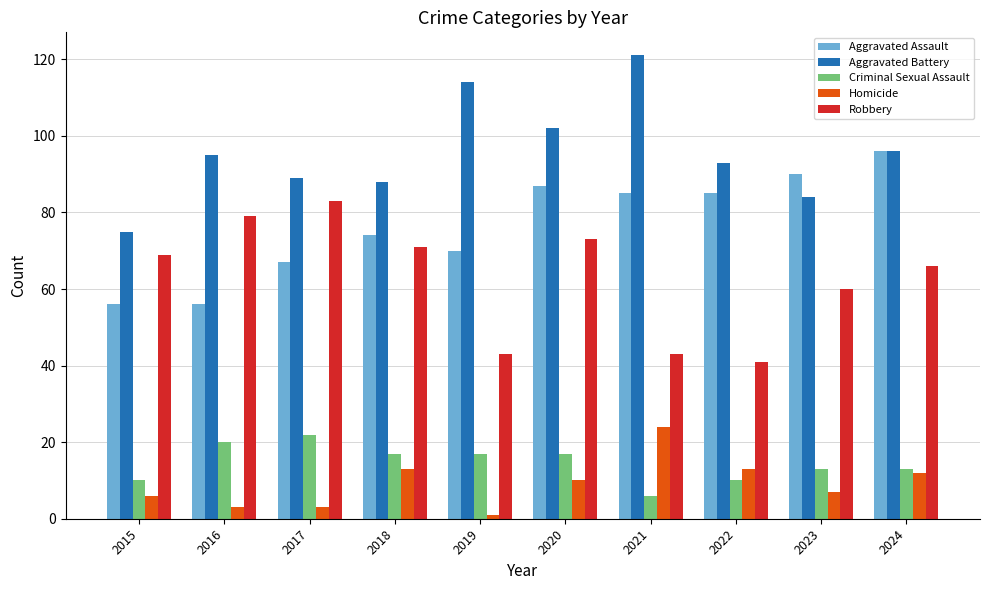

Where is Robbery nearest to the value 62?

2023